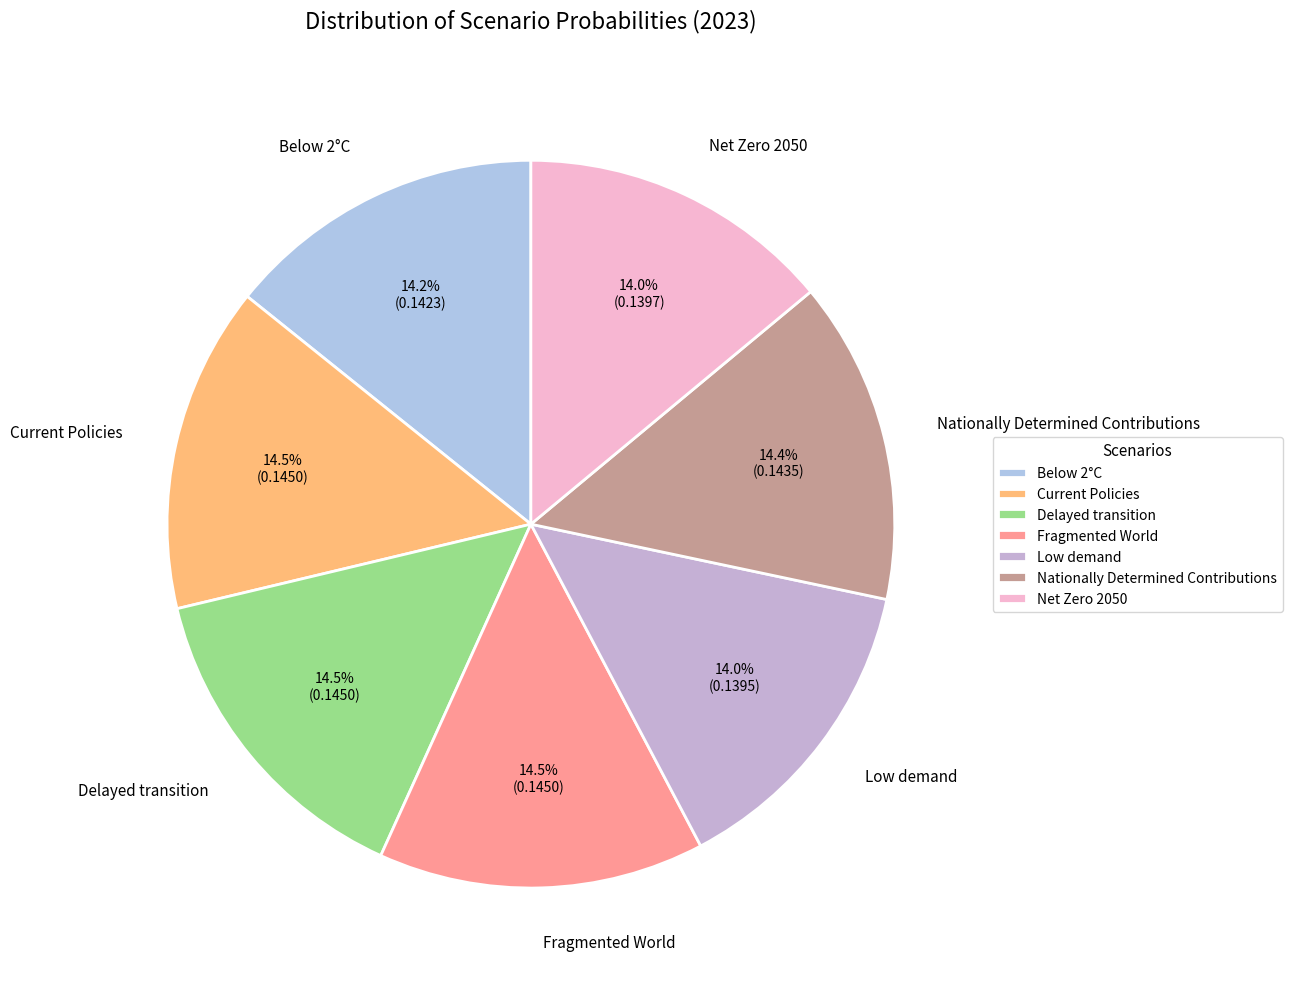

Do Nationally Determined Contributions and Fragmented World together represent more than half of the pie?

No